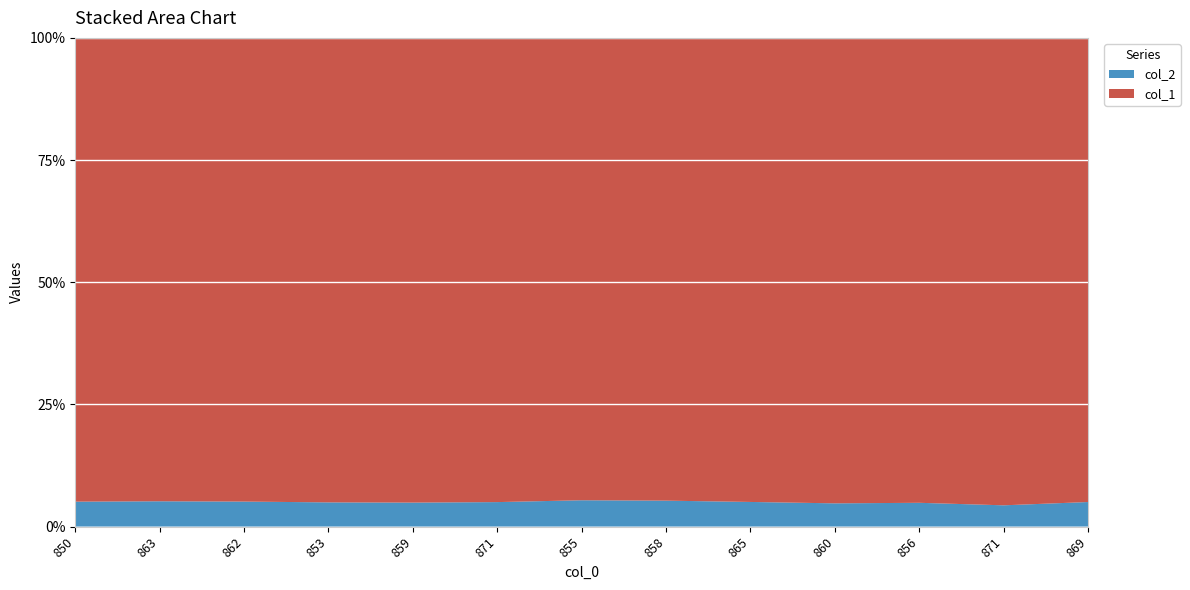

Reading left to right, transcribe all the data shown in this chart.

col_1: 315	310	314	325	328	321	315	320	319	339	331	350	320
col_2: 17	17	17	17	17	17	18	18	17	17	17	16	17